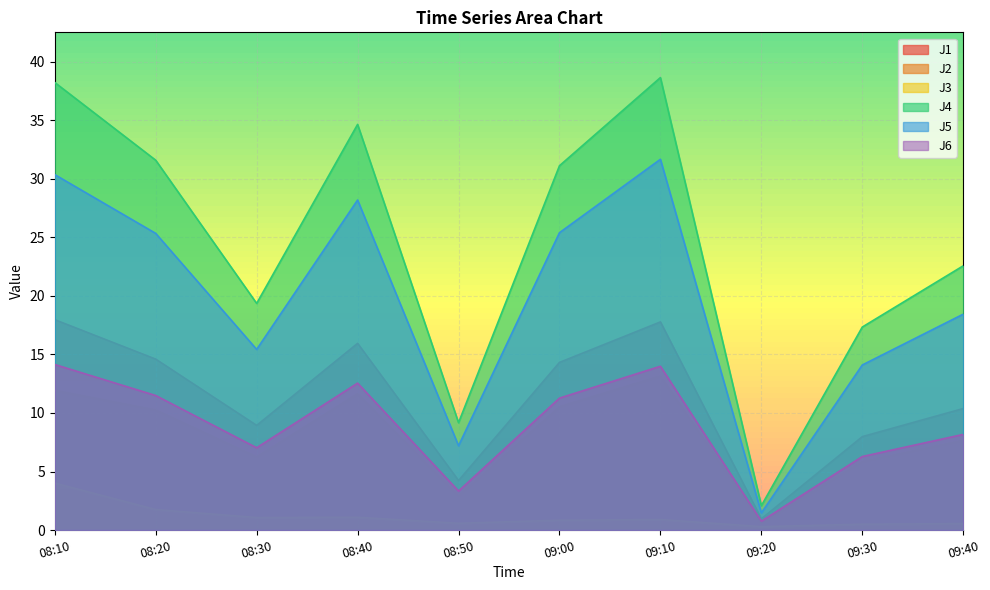

How many lines are shown in the chart?

6